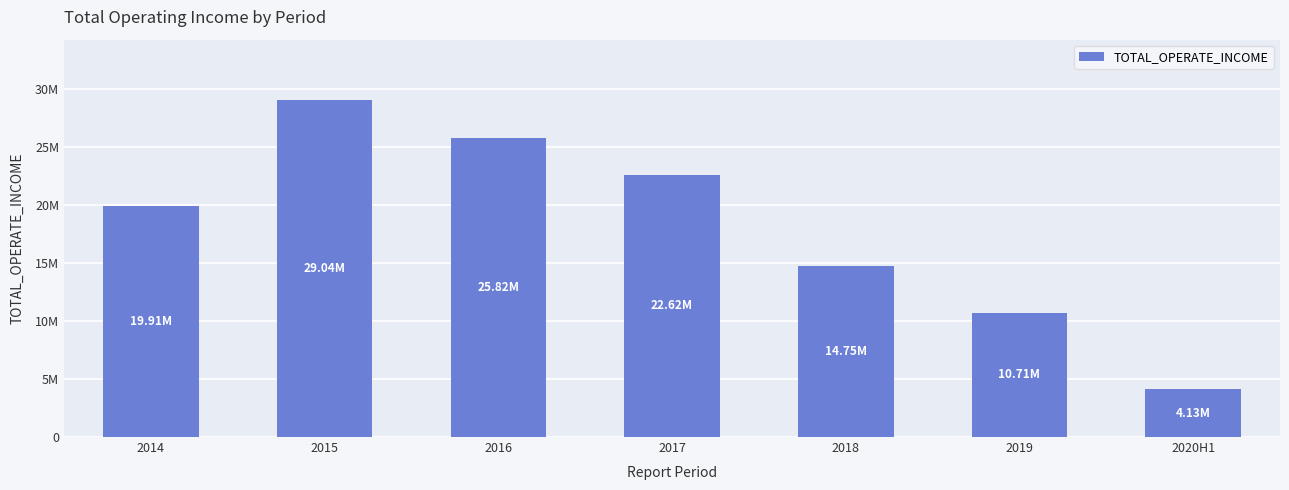

At which label is the value closest to 16581771?

2018